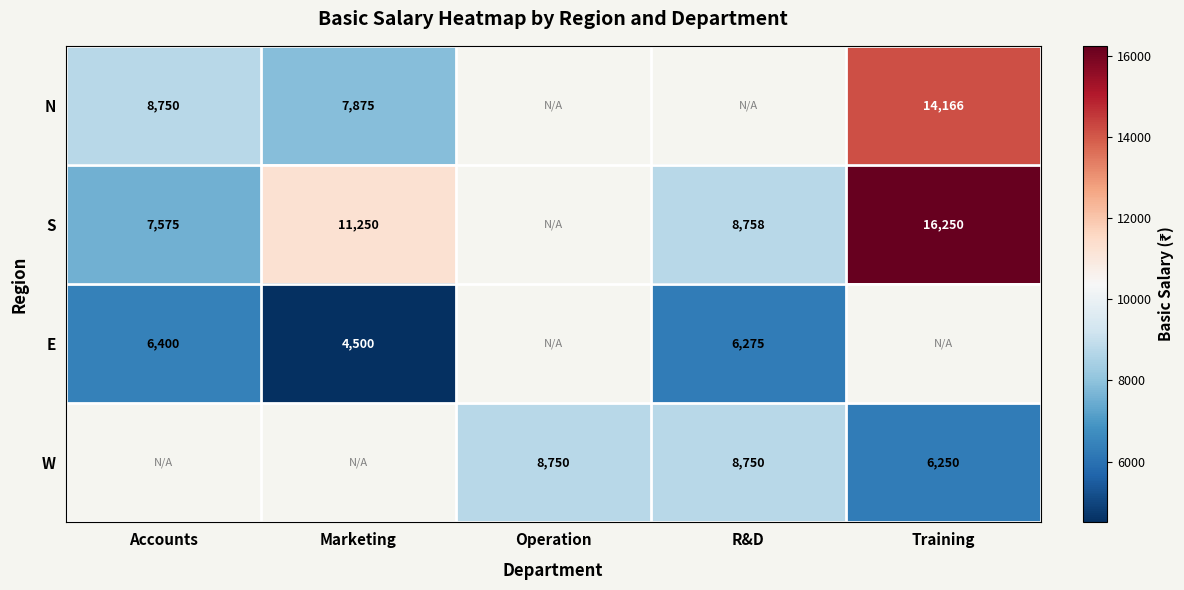

The value of S at Training is 11304. True or false?

False